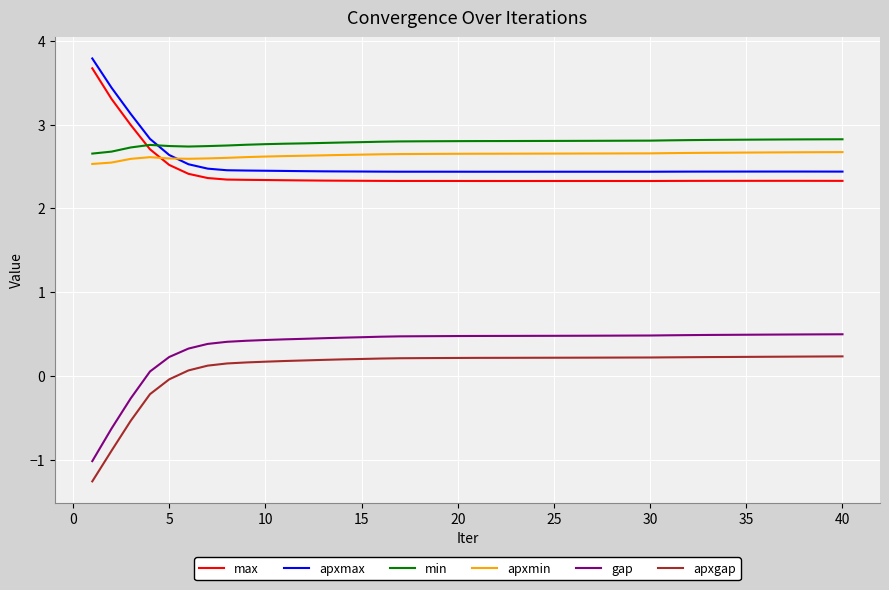

True or false: apxgap and min cross at least once.

False